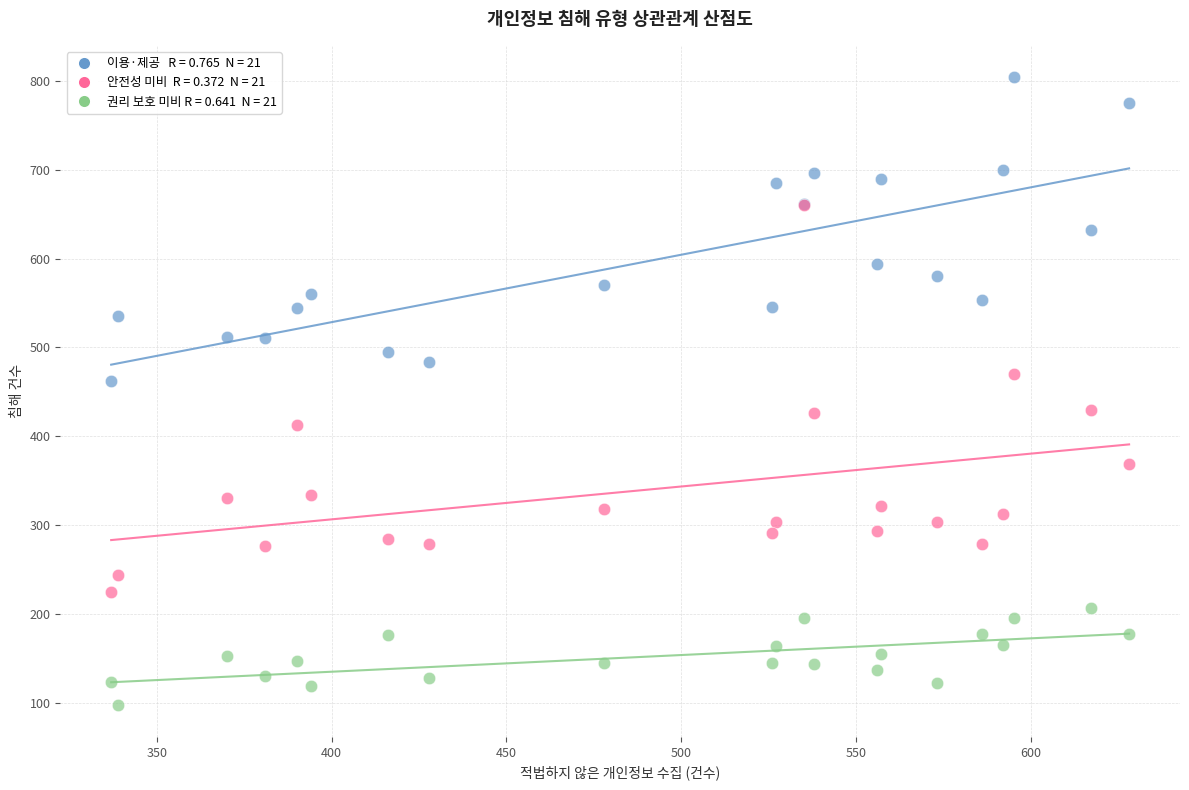

Across all series, what Y value is closest to 450?

462